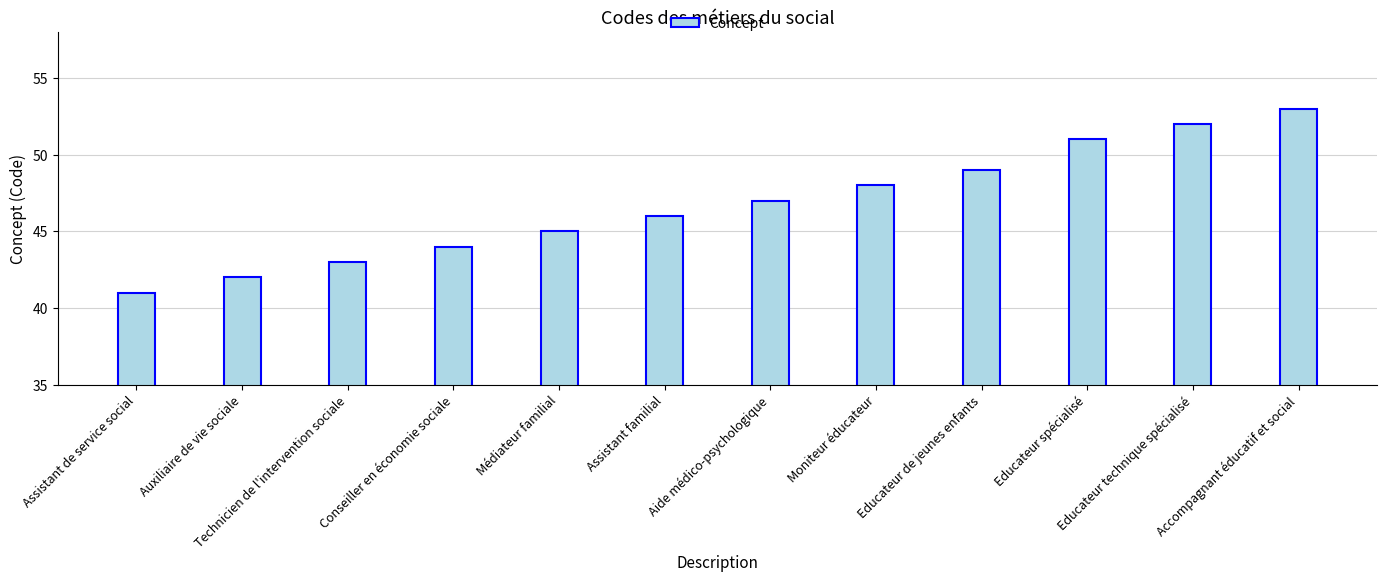

At which category does the chart reach its minimum across all series?

Assistant de service social